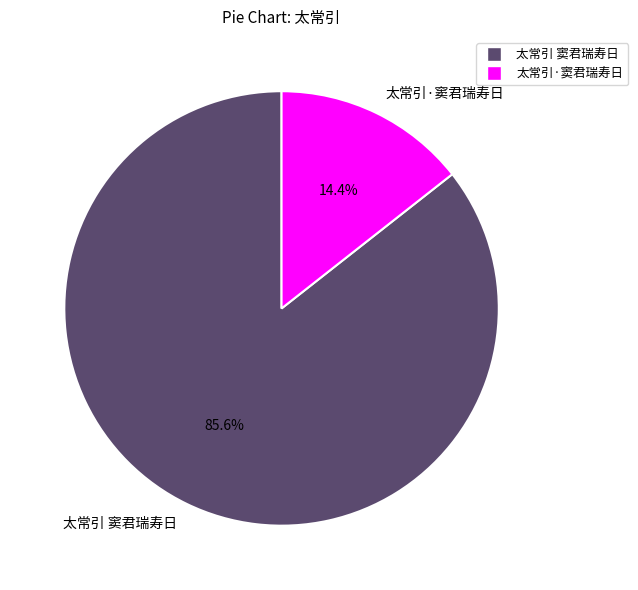

To the nearest percent, what is the difference between the largest and smallest slice percentages?

71%